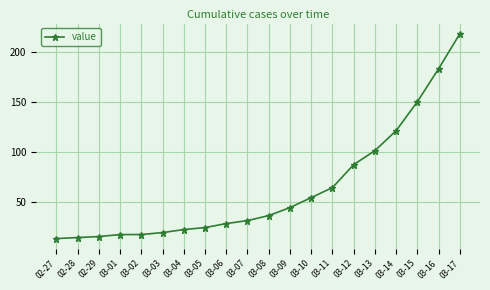

How many data points are less than 36?

10